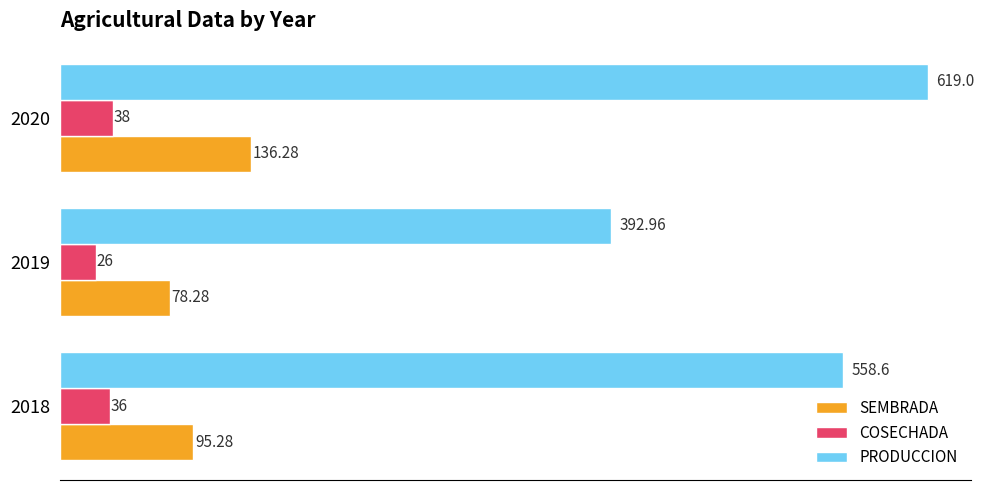

Which series has the largest total across all categories?

PRODUCCION